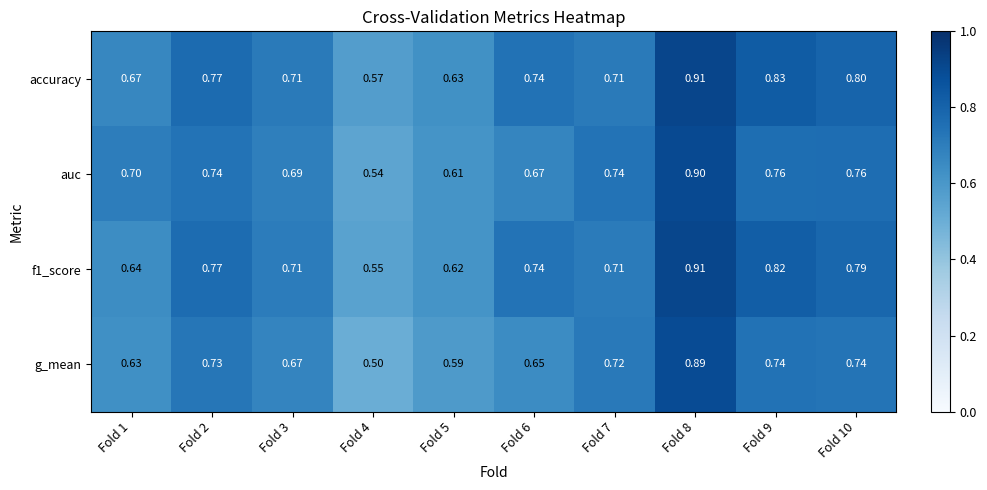

Between Fold 4 and Fold 6, which series saw the biggest shift?

f1_score